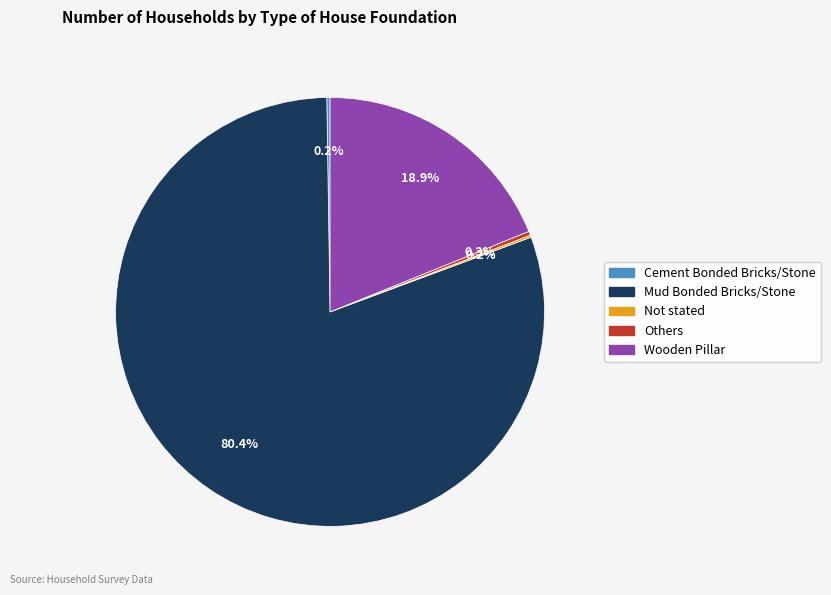

Between Others and Mud Bonded Bricks/Stone, which is larger?

Mud Bonded Bricks/Stone